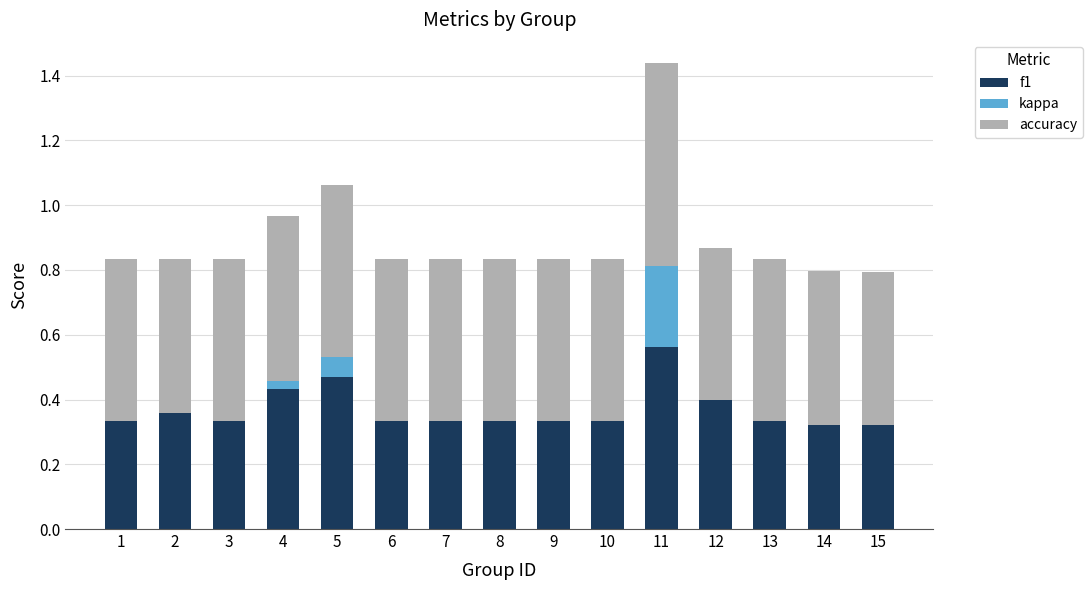

What is the sum of all f1 values?

5.5